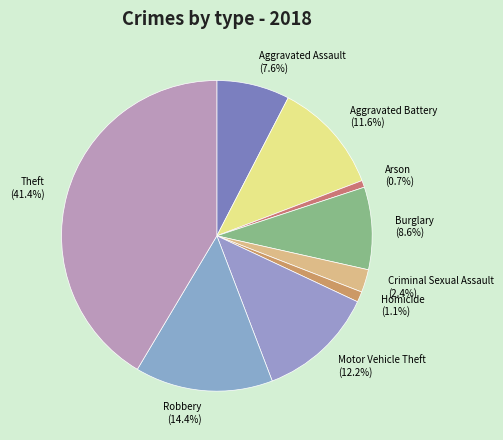

Count the number of slices in the pie.

9